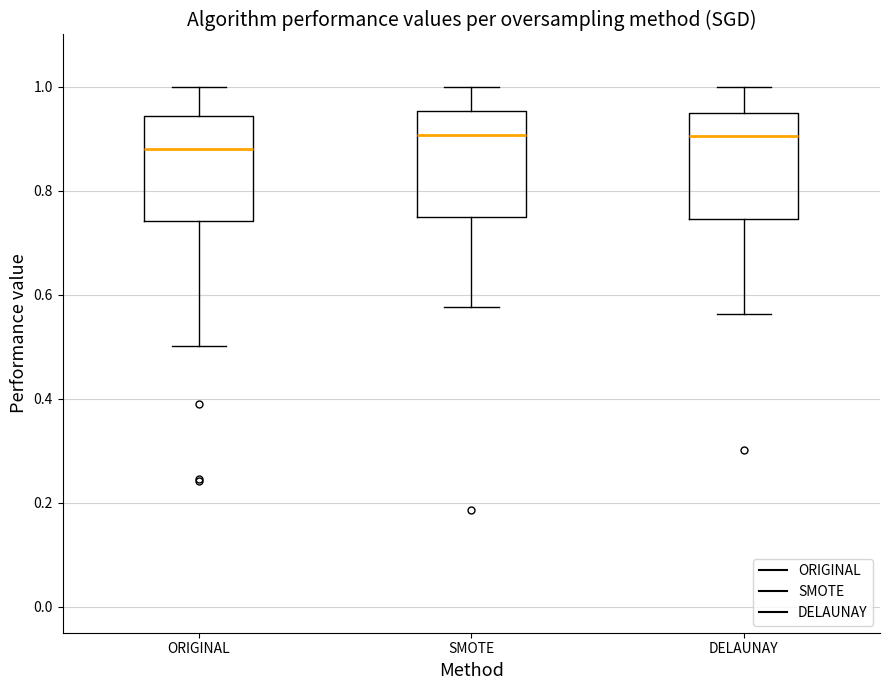

Which box has the lowest median line?

ORIGINAL